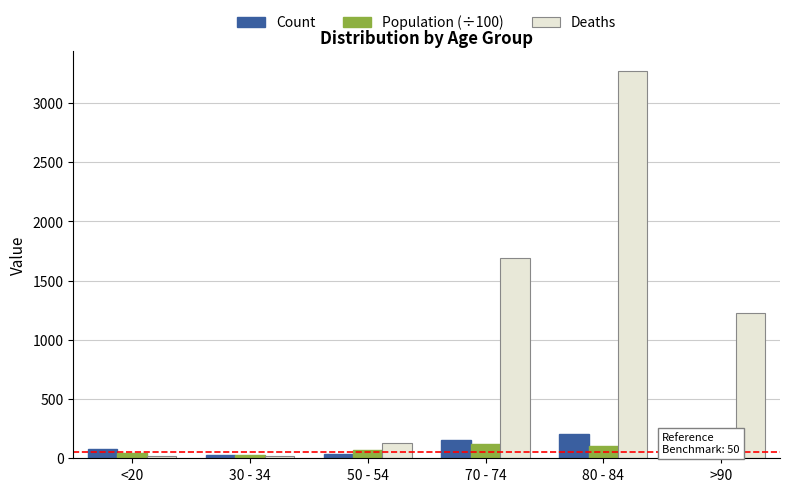

What is the sum of the Population (÷100) values at 30 - 34 and 50 - 54?

95.7